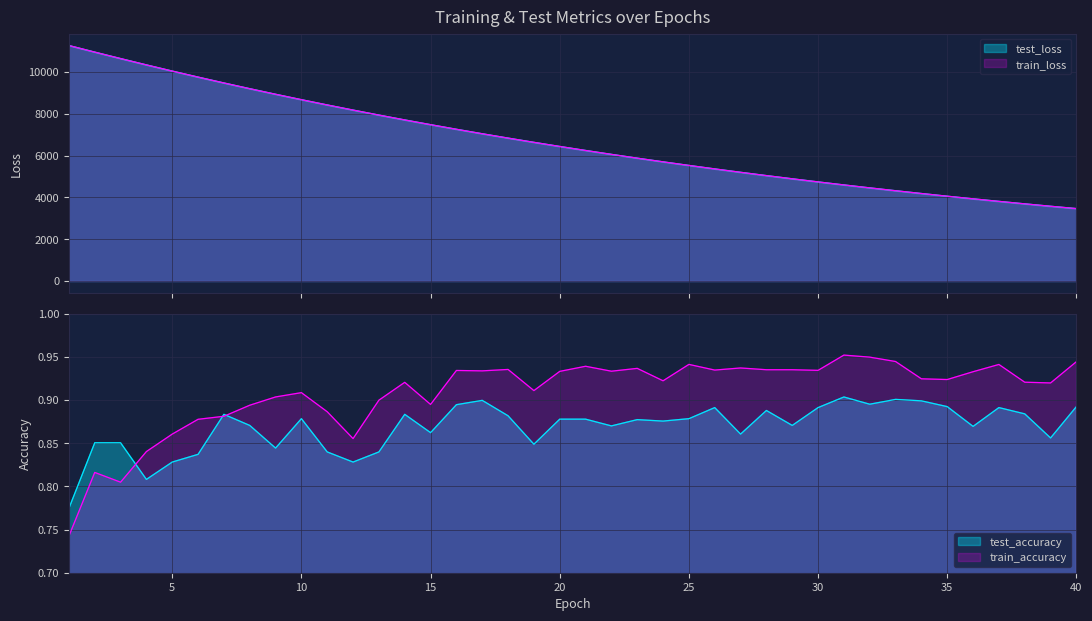

At how many categories does at least one series exceed 10261?

4